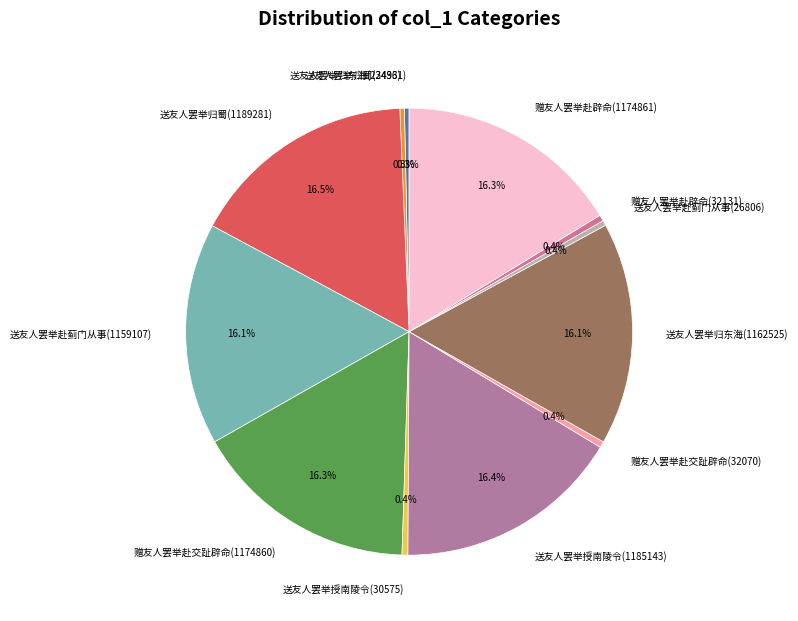

How many slices are in this pie chart?

12